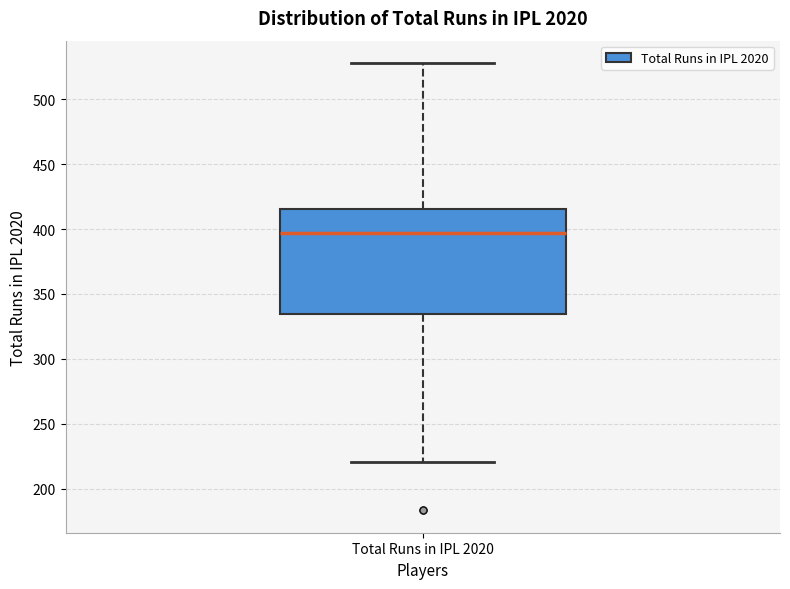

Transcribe this box plot: give where the median line is, the range the box spans, and where the two whiskers end, as read against the y-axis. The values are not printed on the chart, so give them approximately, as read against the axis.

median 395, box 335 to 415, whiskers 220 to 530